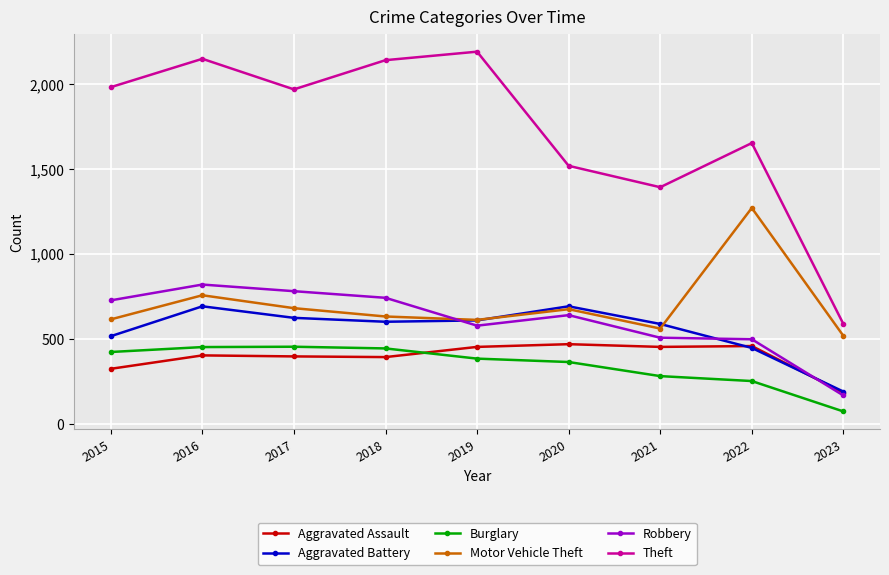

Read the Aggravated Assault value at 2020.

468